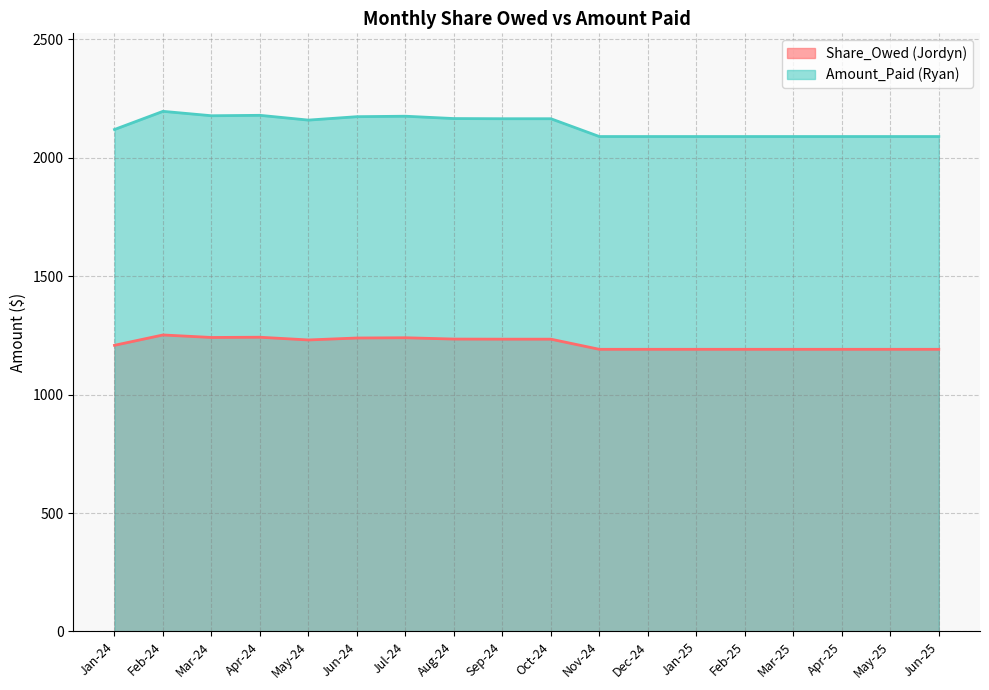

What is the average value of the Share_Owed (Jordyn) (line) series?

1216.0